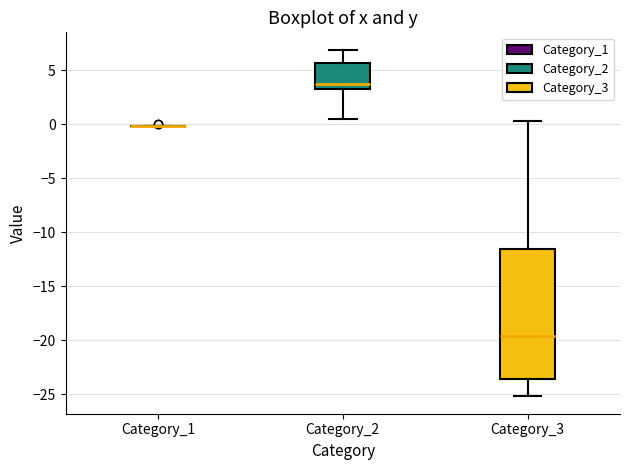

Reading left to right, transcribe this box plot: for each box, give where its median line is, the range the box spans, and where its two whiskers end, as read against the y-axis. The values are not printed on the chart, so give them approximately, as read against the axis.

Category_1: box collapsed to a line at 0.0, whiskers 0.0 to 0.0
Category_2: median 3.5 (just above the box's lower edge), box 3.5 to 5.5, whiskers 0.5 to 7.0
Category_3: median -19.5, box -23.5 to -11.5, whiskers -25.0 to 0.5